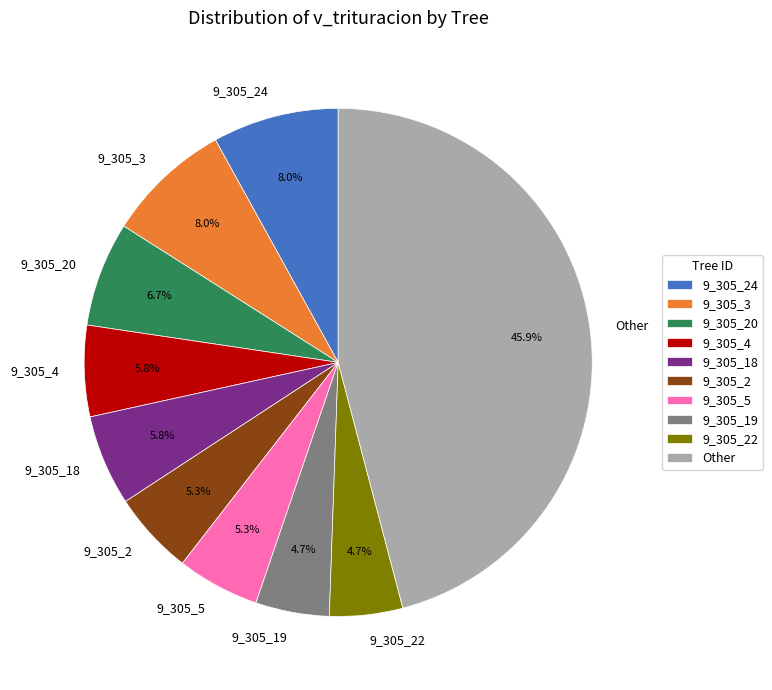

Combined, do 9_305_18 and 9_305_20 account for over 50%?

No